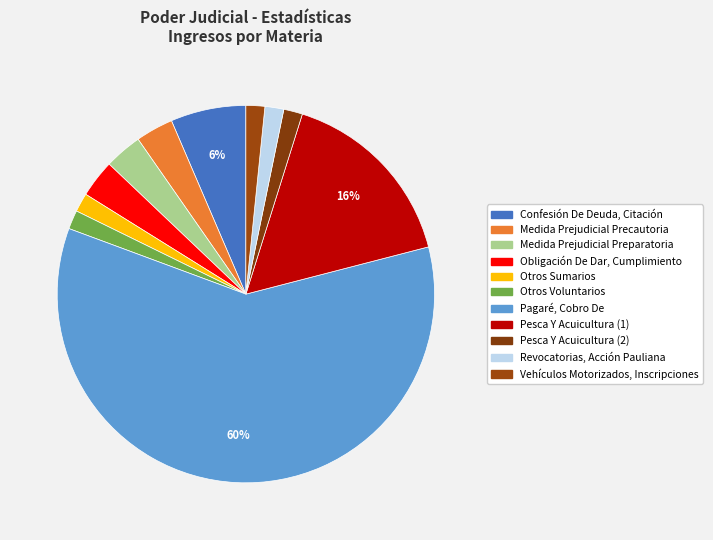

To the nearest percent, what is the average slice percentage?

9%